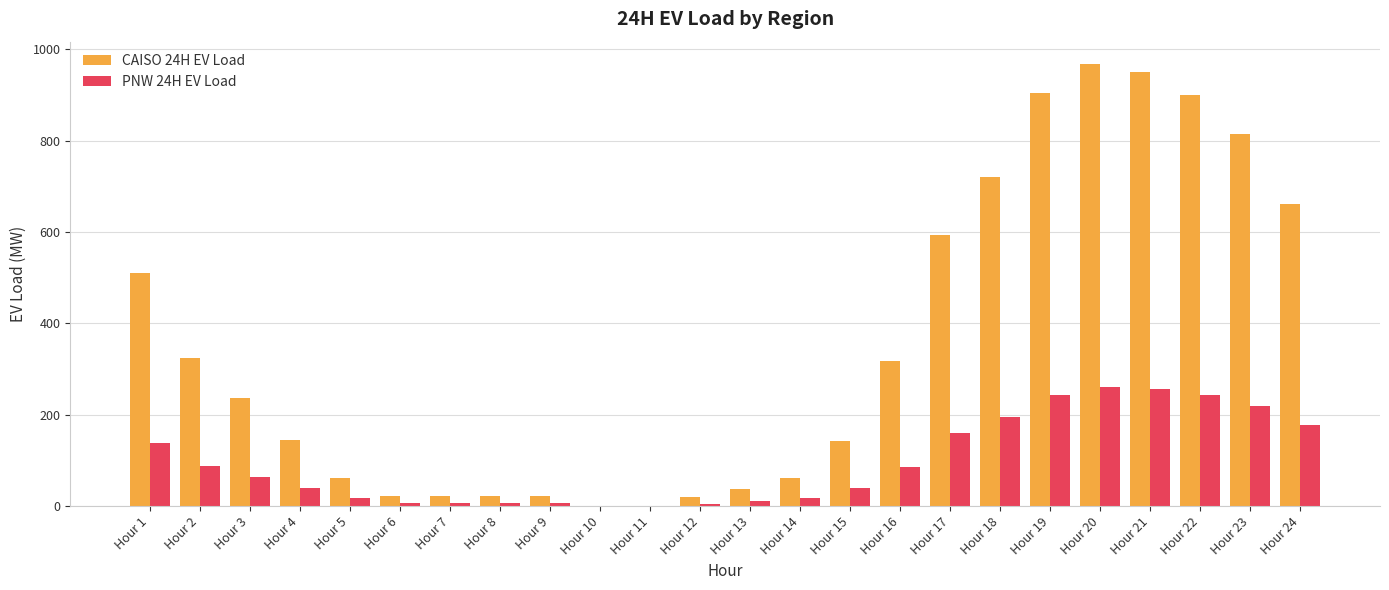

Between Hour 1 and Hour 22, which series saw the biggest shift?

CAISO 24H EV Load